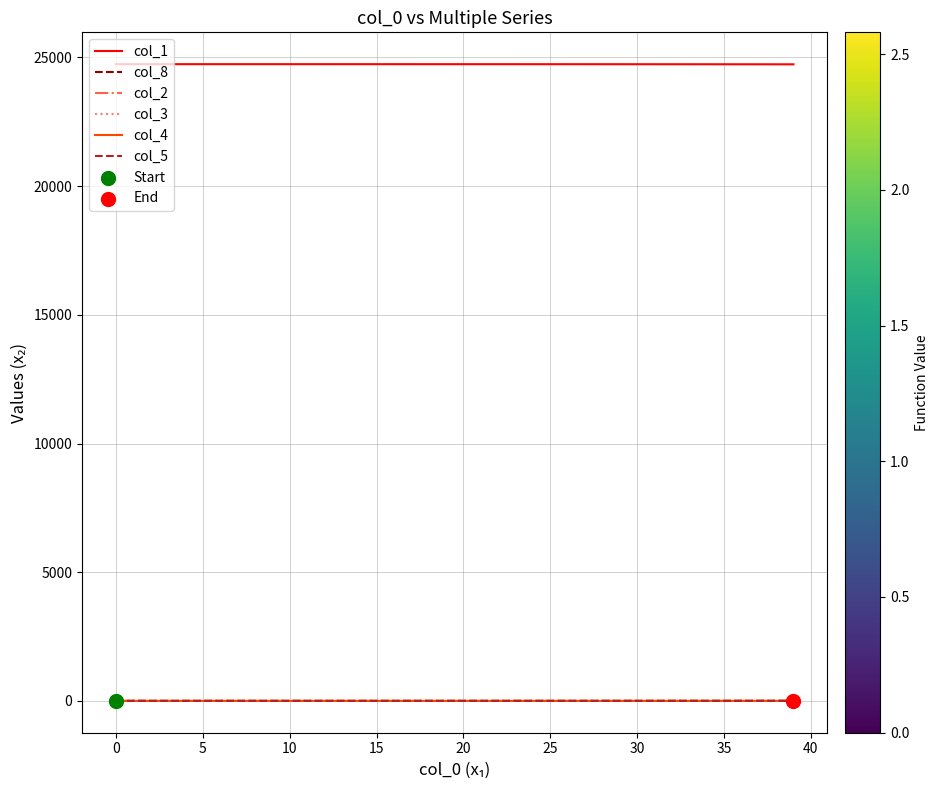

At how many categories does at least one series exceed 1115?

40